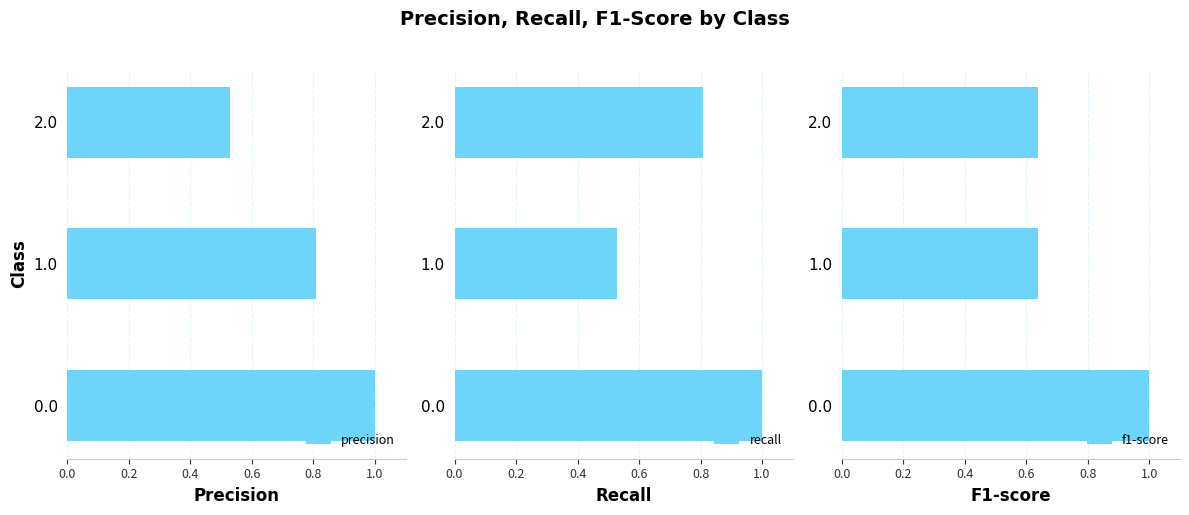

List the series in order of their peak value, lowest first.

precision, recall, f1-score